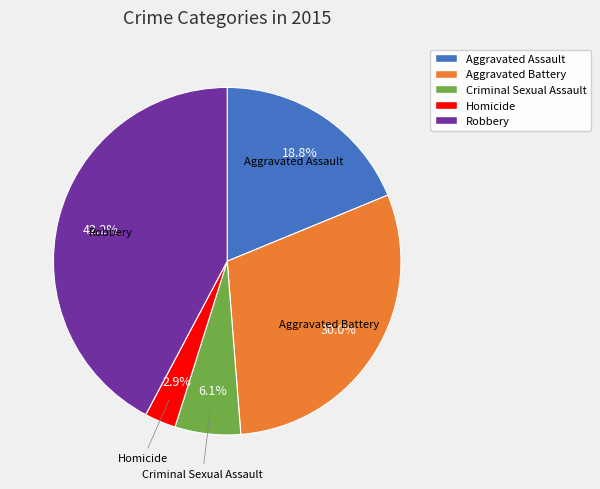

Count the number of slices in the pie.

5